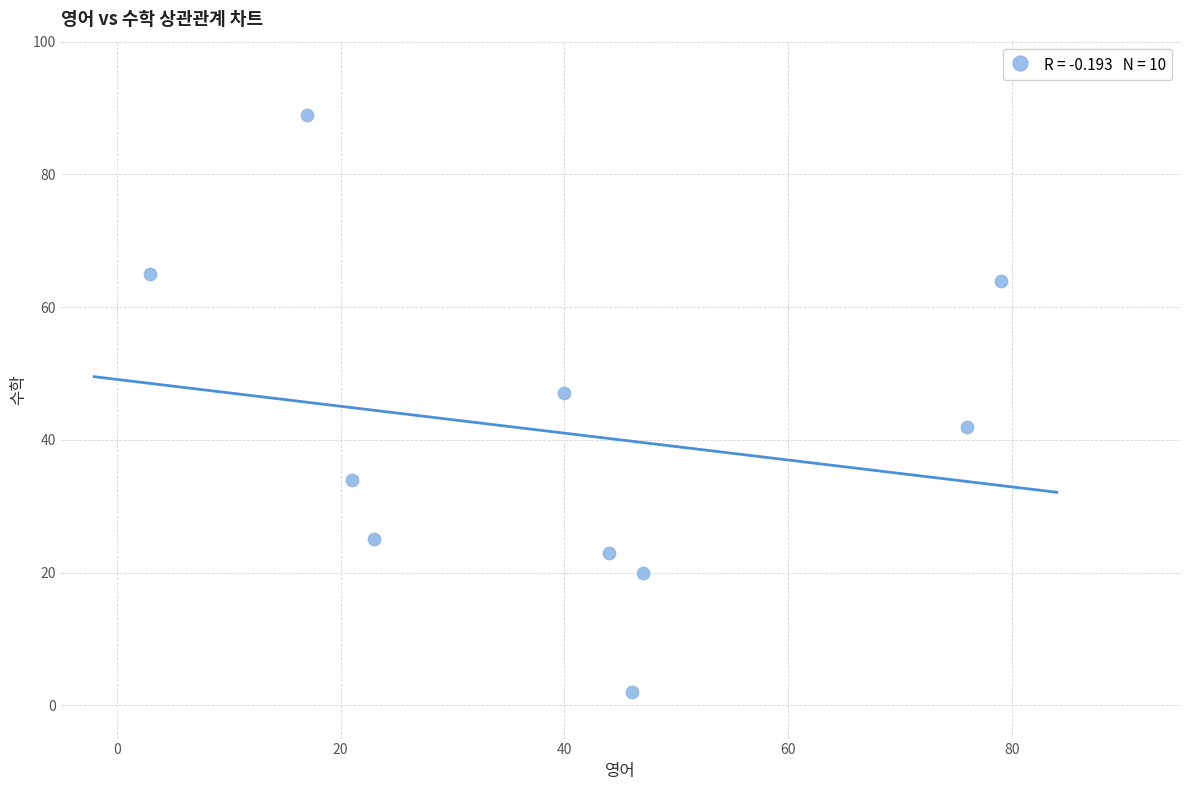

What is the range of X values (max minus min)?

76